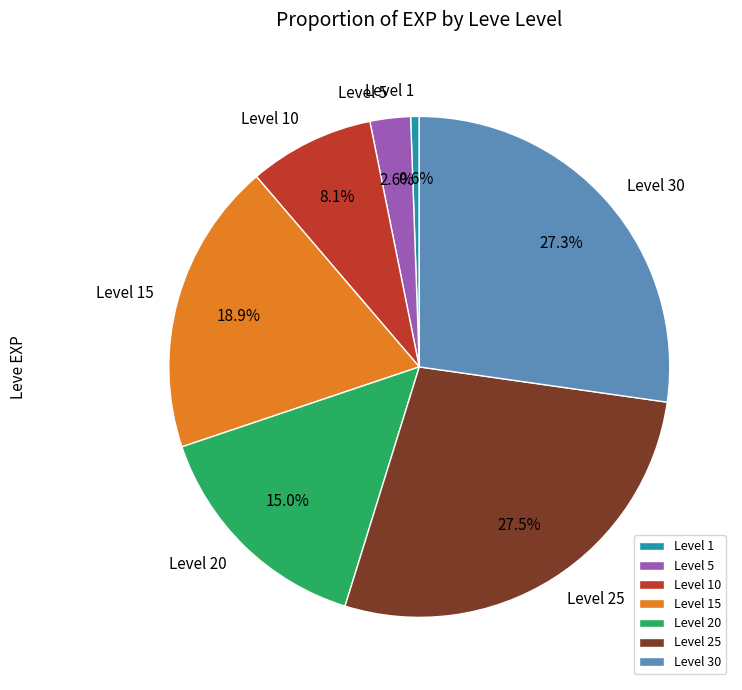

Approximately how many times larger is the value at Level 30 compared to Level 10?

3.4